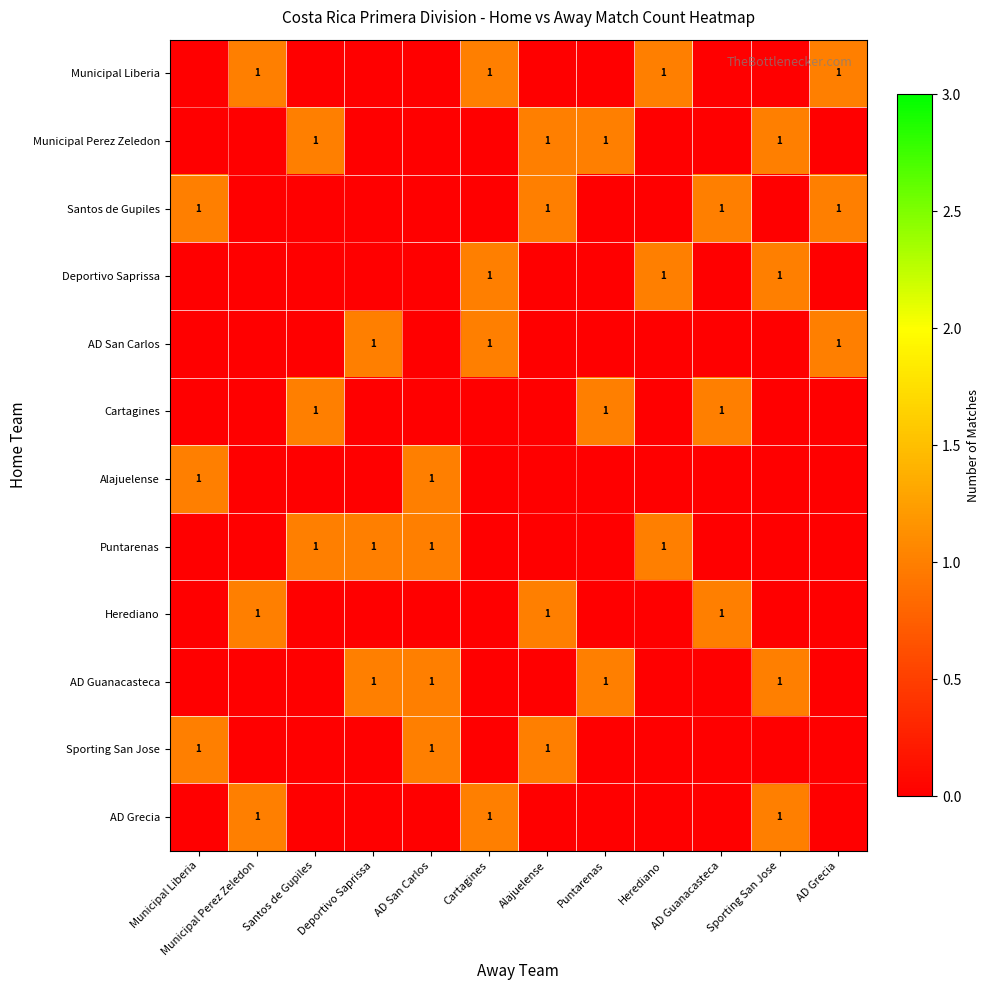

The Puntarenas series shows 1 at Santos de Gupiles. True or false?

True